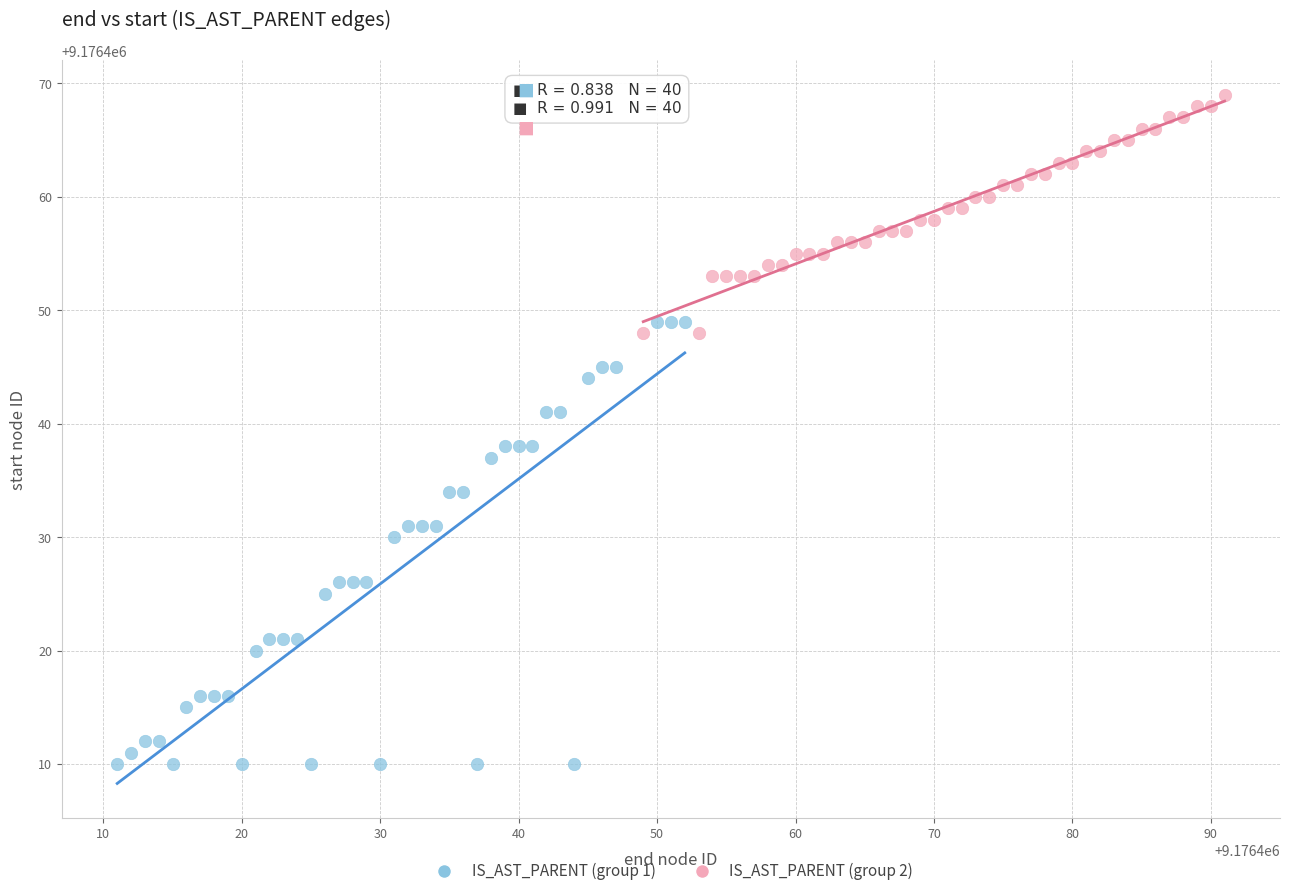

Which series has the largest Y range (max minus min)?

IS_AST_PARENT (group 1)